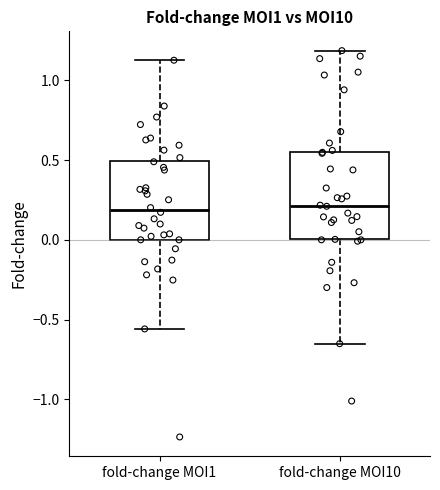

Reading left to right, read every box against the y-axis: the position of its median line, the range the box covers, and the ends of its whiskers. The values are not printed on the chart, so give them approximately, as read against the axis.

fold-change MOI1: median 0.20, box 0.00 to 0.50, whiskers -0.55 to 1.15
fold-change MOI10: median 0.20, box 0.00 to 0.55, whiskers -0.65 to 1.20